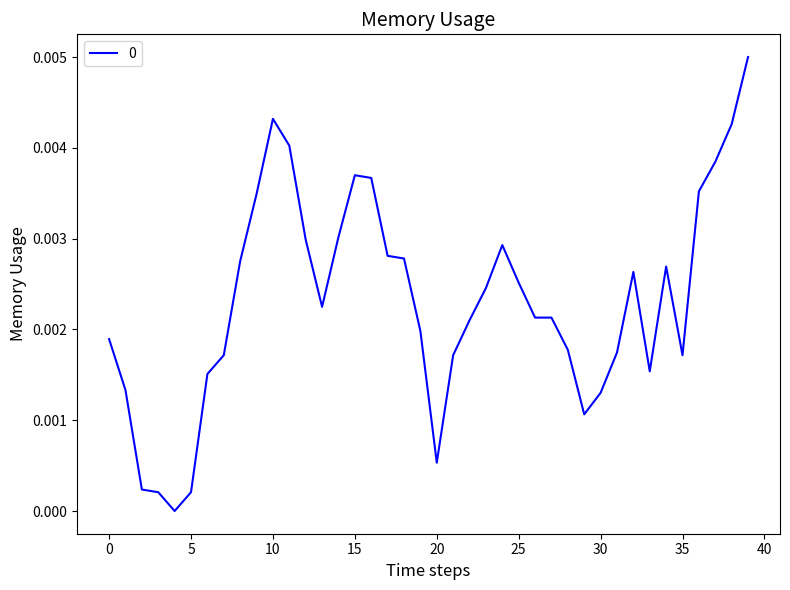

Is this an area chart (filled region under the line)?

No